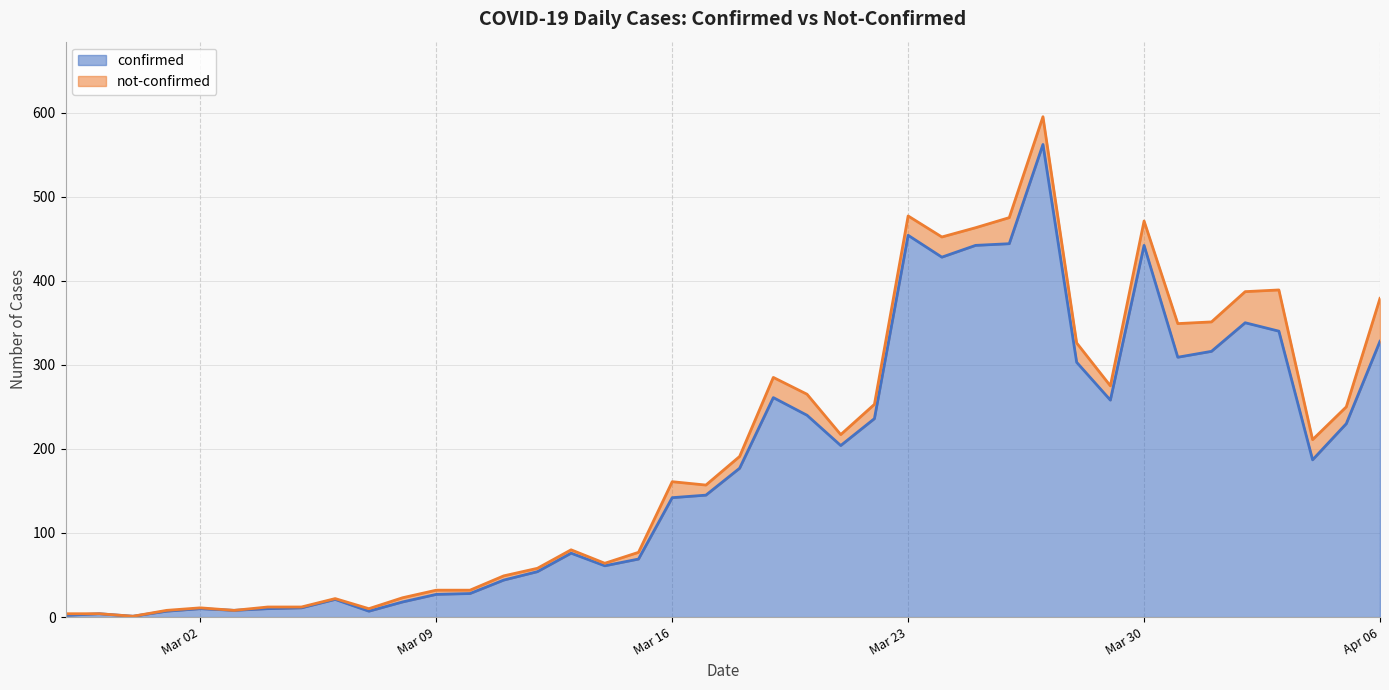

At which category does the chart reach its peak across all series?

2020-03-27